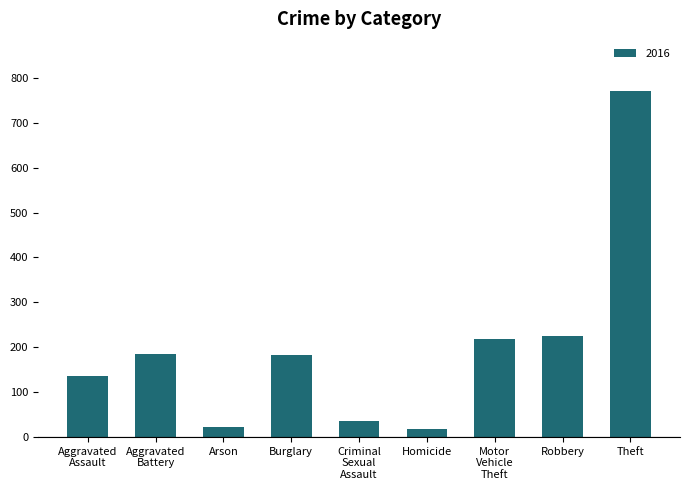

What is the label of the 1st bar from the right?

Theft